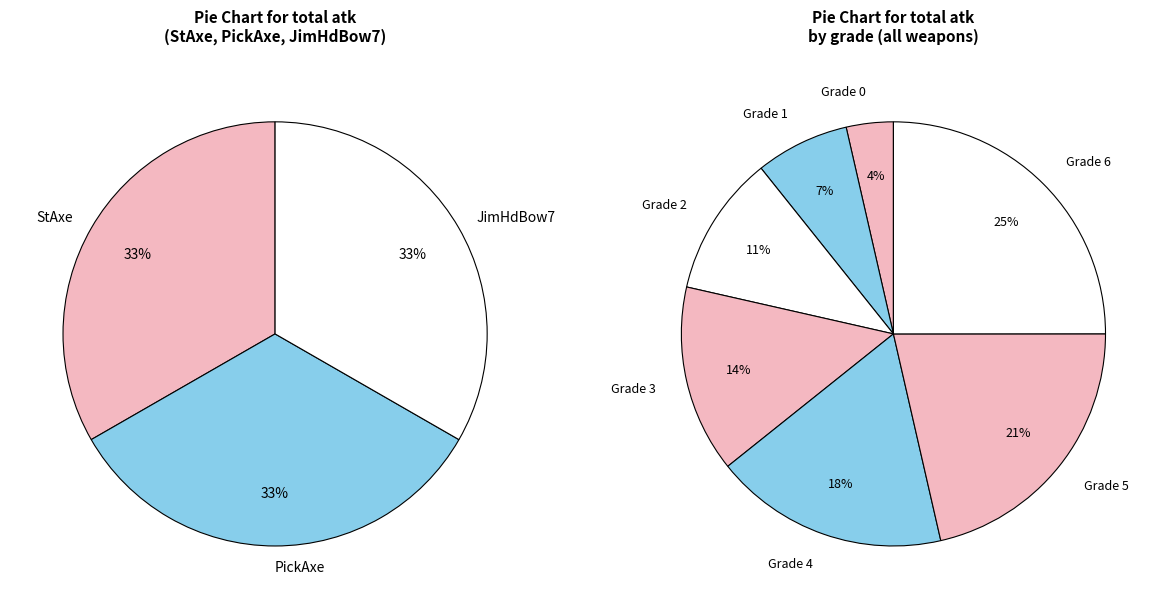

How many segments does this pie chart have?

7